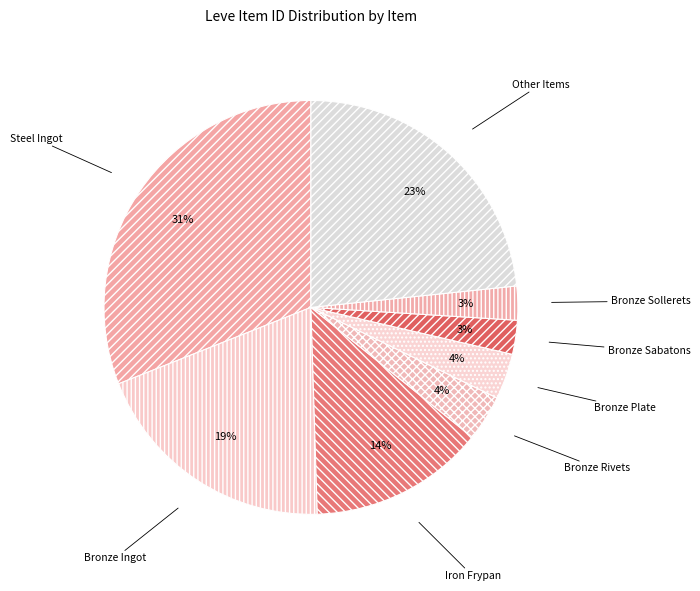

To the nearest percent, what percentage of the pie is Other Items?

23%